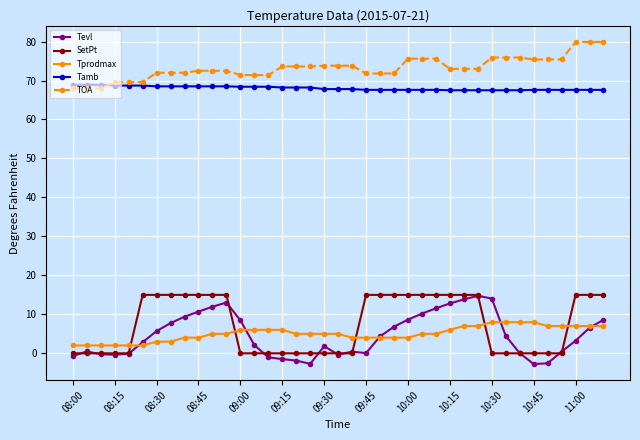

Does the chart have visible grid lines?

Yes